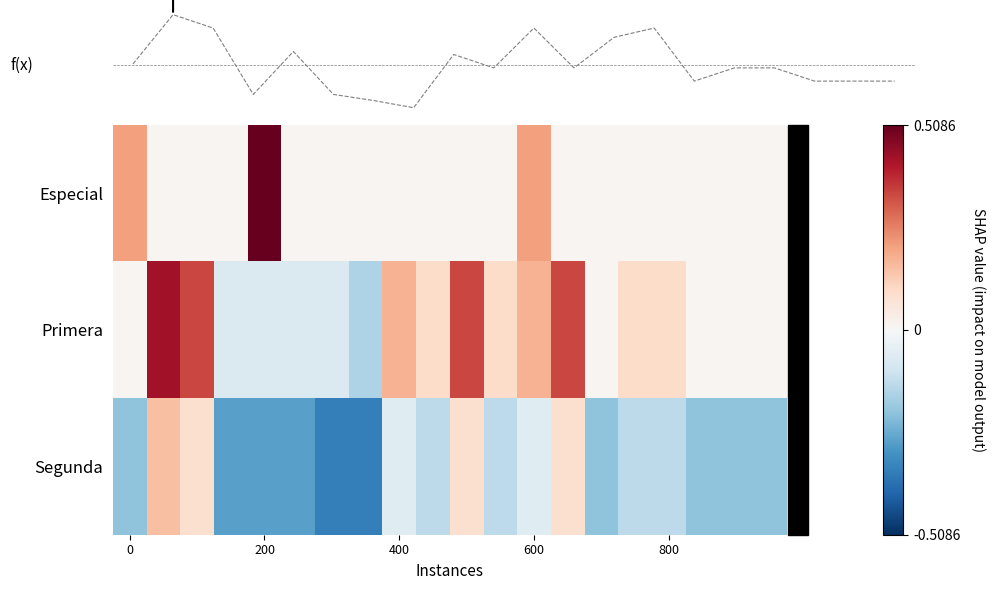

How many values in Segunda are above zero?

4